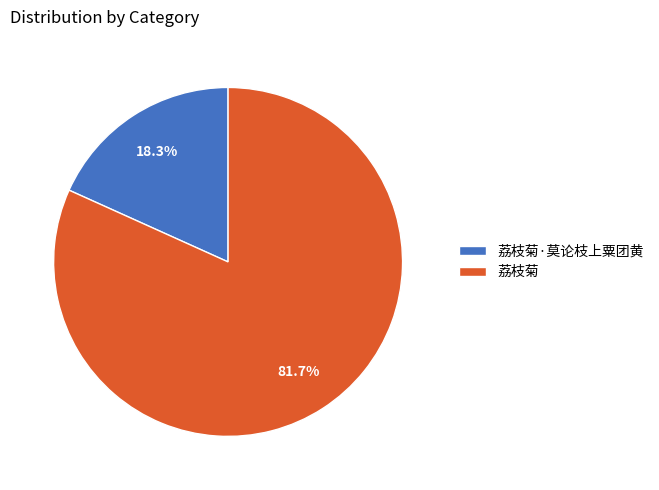

To the nearest percent, what is the difference between the 荔枝菊 and 荔枝菊·莫论枝上粟团黄 slice percentages?

63%